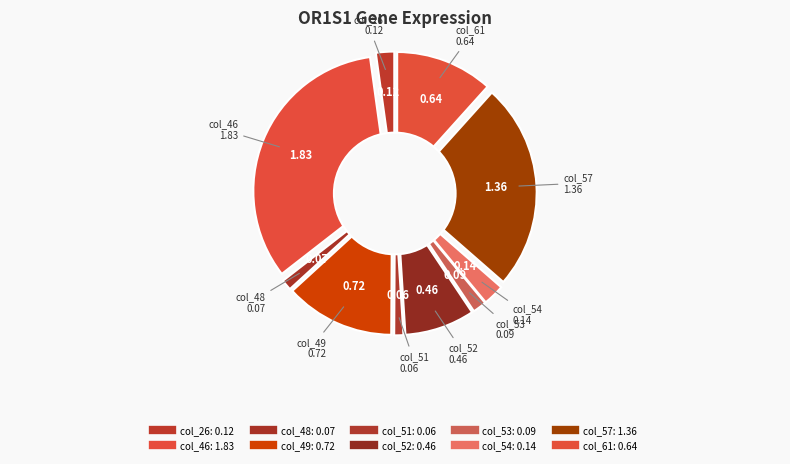

What percentage is the col_53 slice, to the nearest percent?

2%